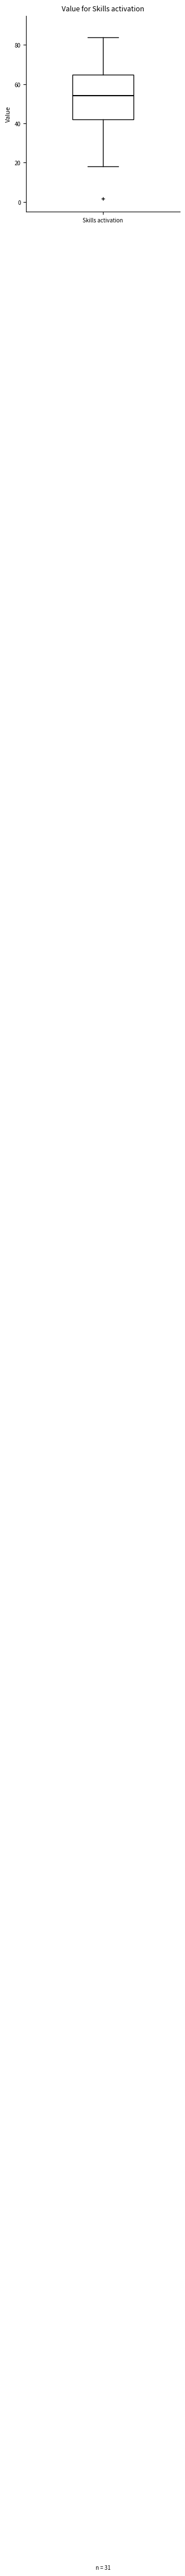

Transcribe this box plot: give where the median line is, the range the box spans, and where the two whiskers end, as read against the y-axis. The values are not printed on the chart, so give them approximately, as read against the axis.

median 54, box 42 to 64, whiskers 18 to 84